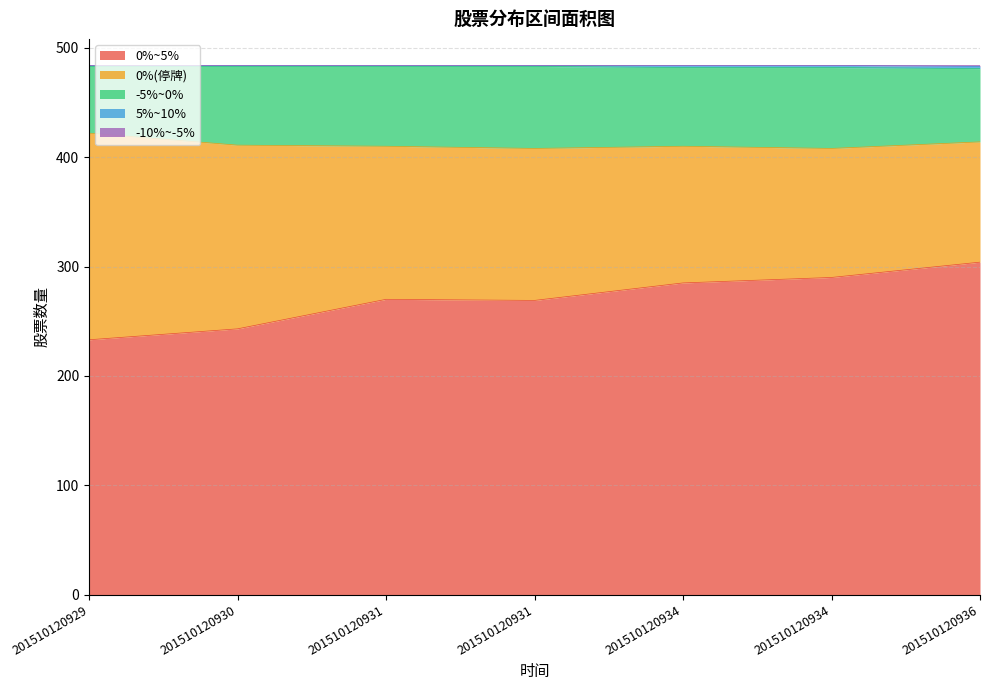

Is the value of -10%~-5% at 201510120929 greater than the value of -5%~0% at 201510120931?

Yes